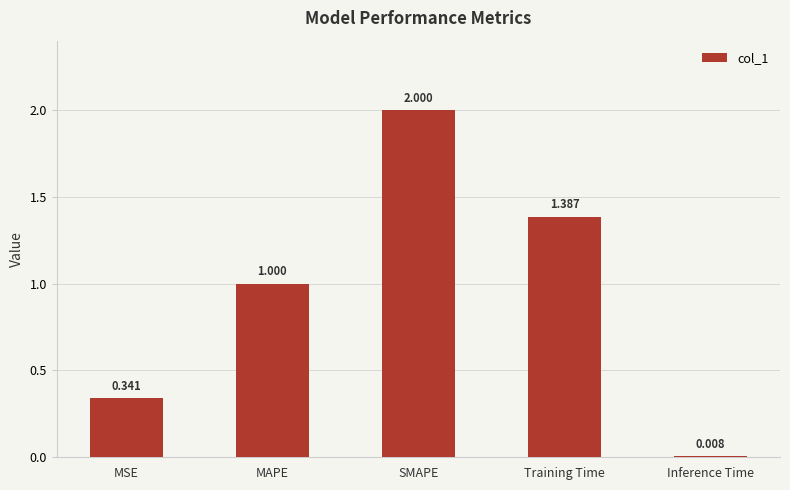

Between MSE and SMAPE, which is larger?

SMAPE